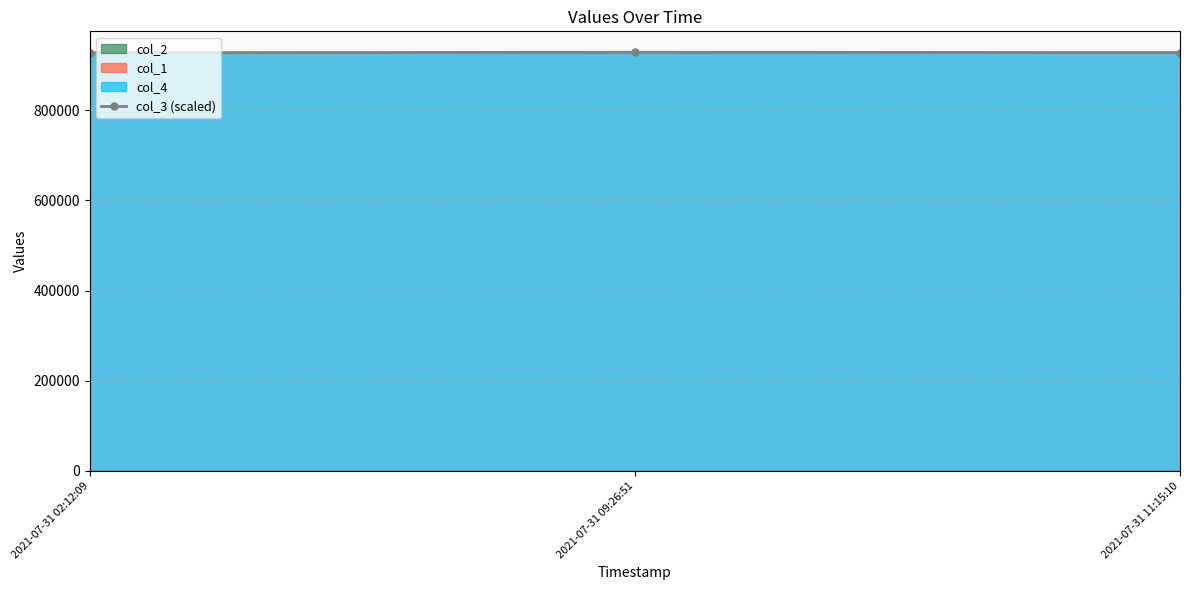

What value does the data have at 2021-07-31 09:26:51?

928467.0